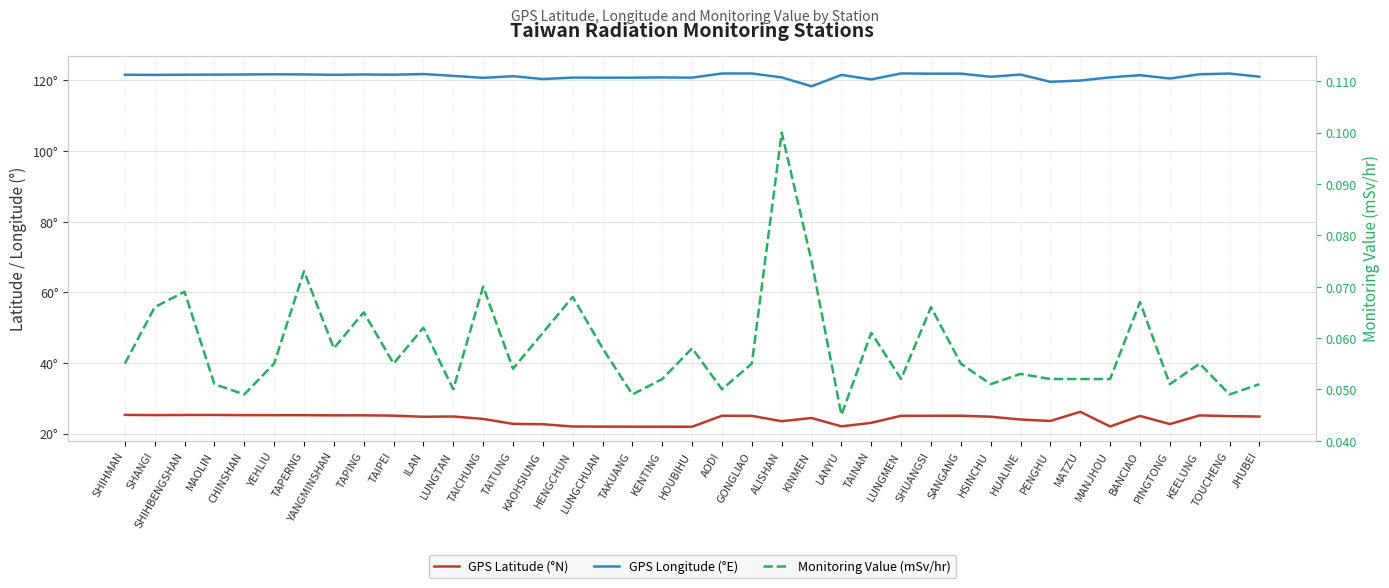

The value of GPS Latitude (°N) at SHUANGSI is 25.0. True or false?

True